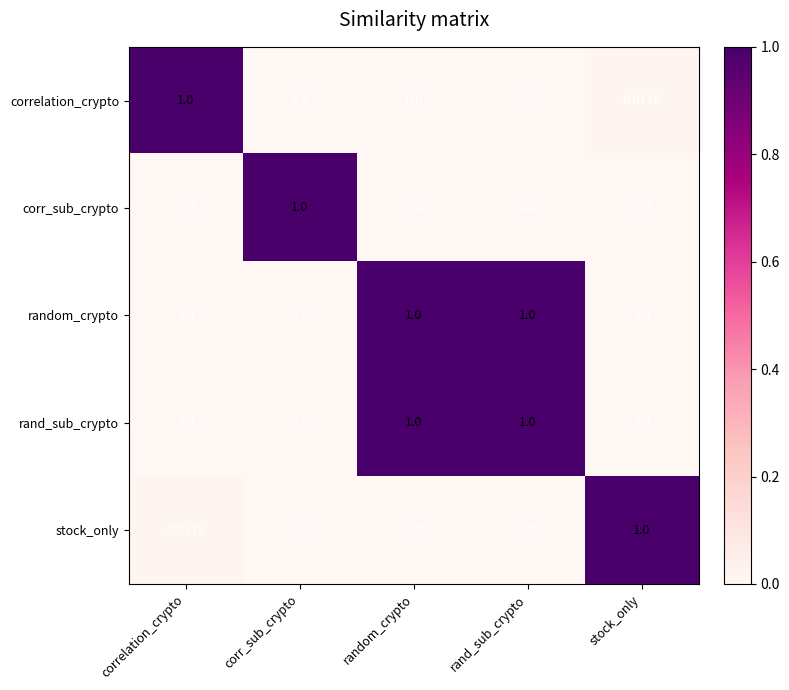

Is the value of corr_sub_crypto at stock_only greater than the value of rand_sub_crypto at random_crypto?

No